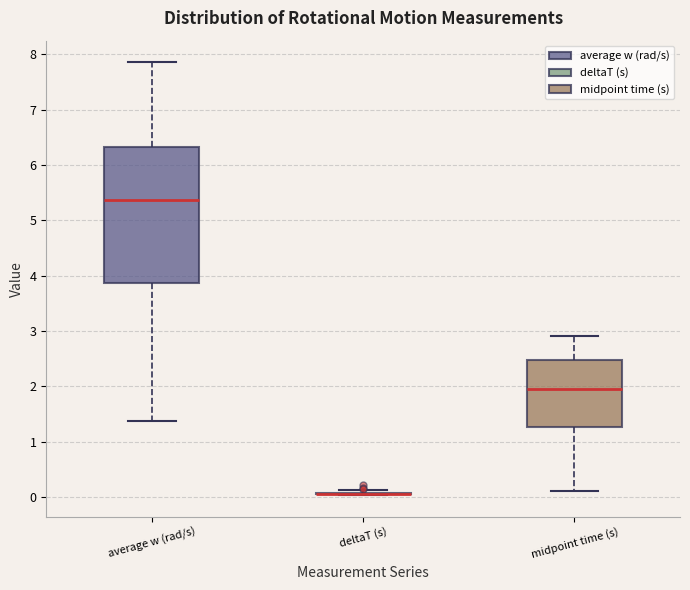

Comparing the boxes themselves (not the whiskers), which one is the tallest?

average w (rad/s)